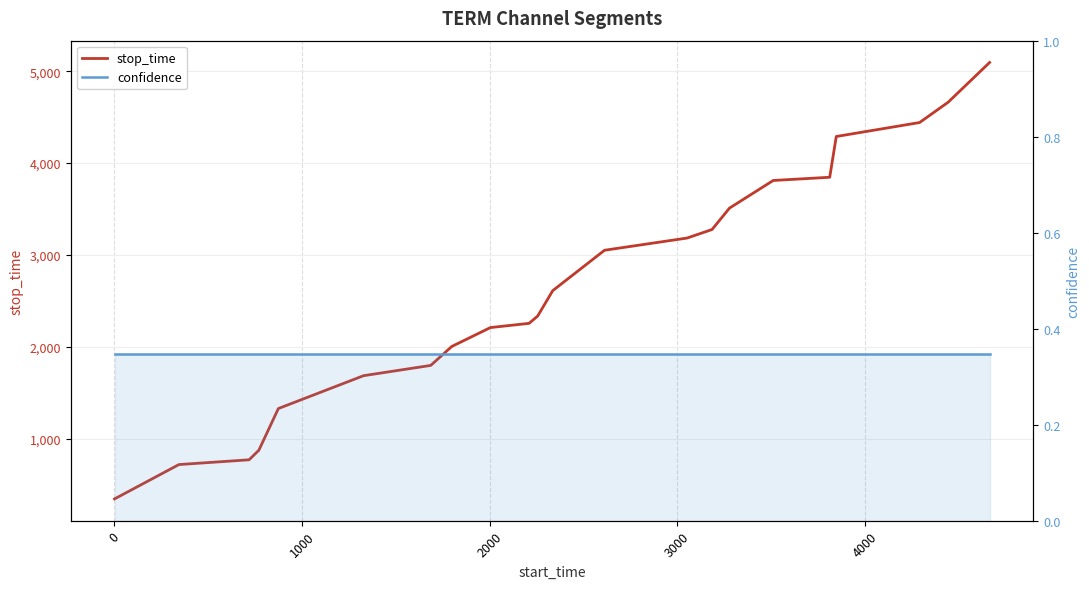

True or false: stop_time and confidence intersect in this chart.

False